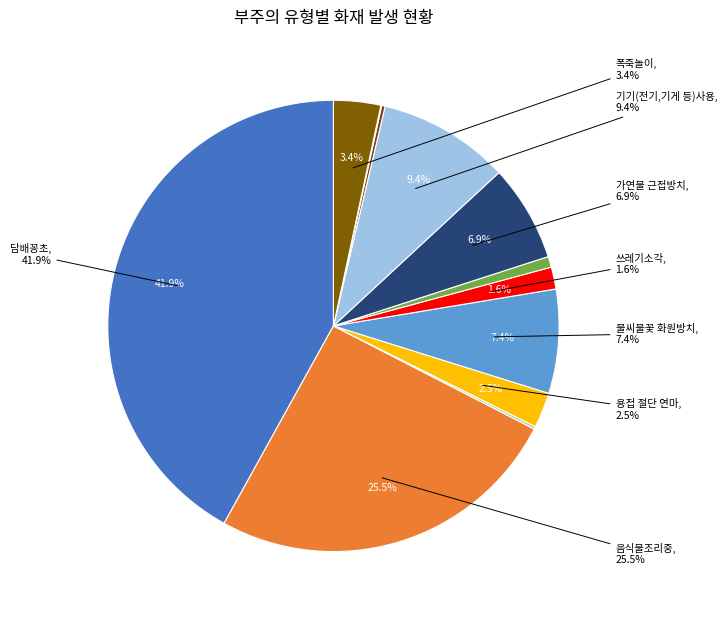

Is there any slice that represents more than half of the pie?

No